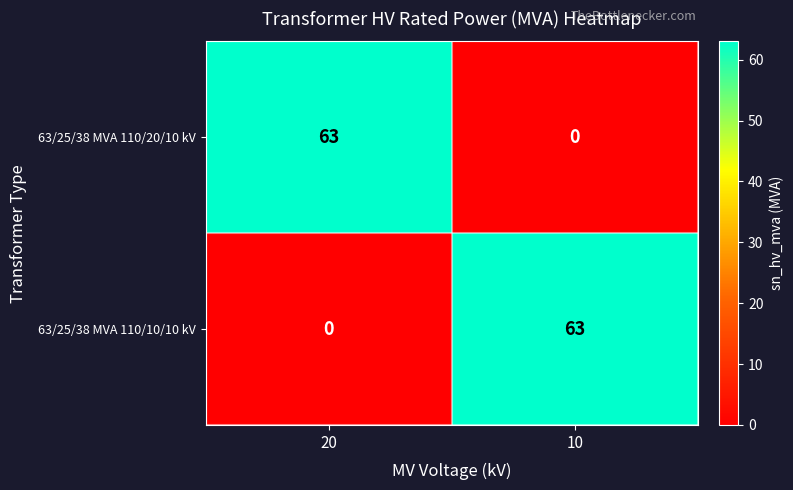

List the labels in order of 63/25/38 MVA 110/10/10 kV value, largest first.

10, 20